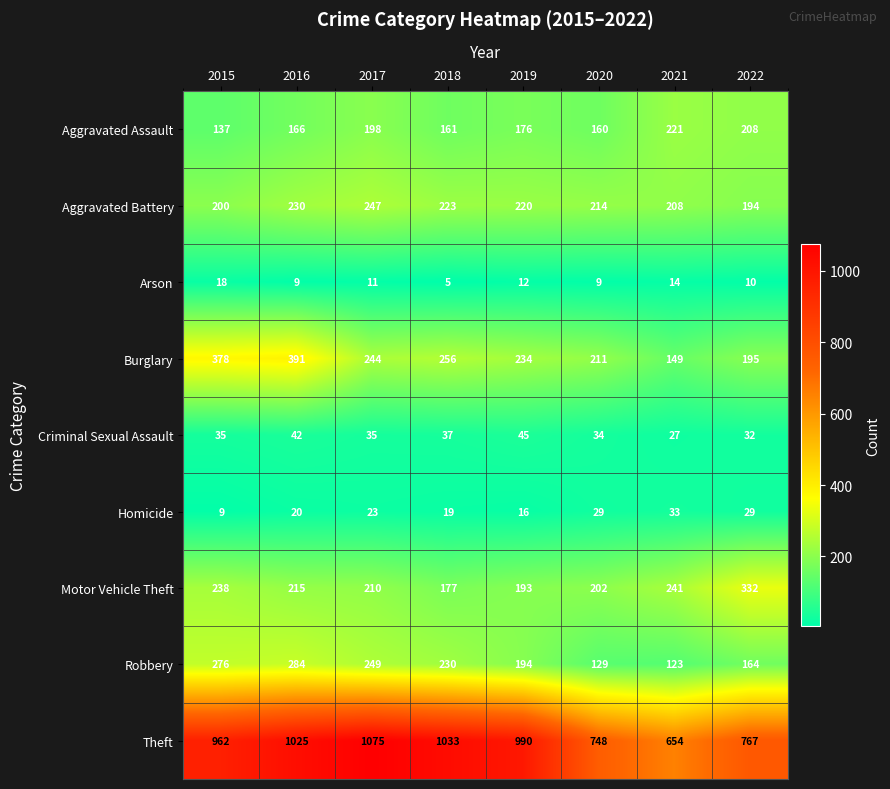

What is the difference between the highest and lowest values at 2022?

757